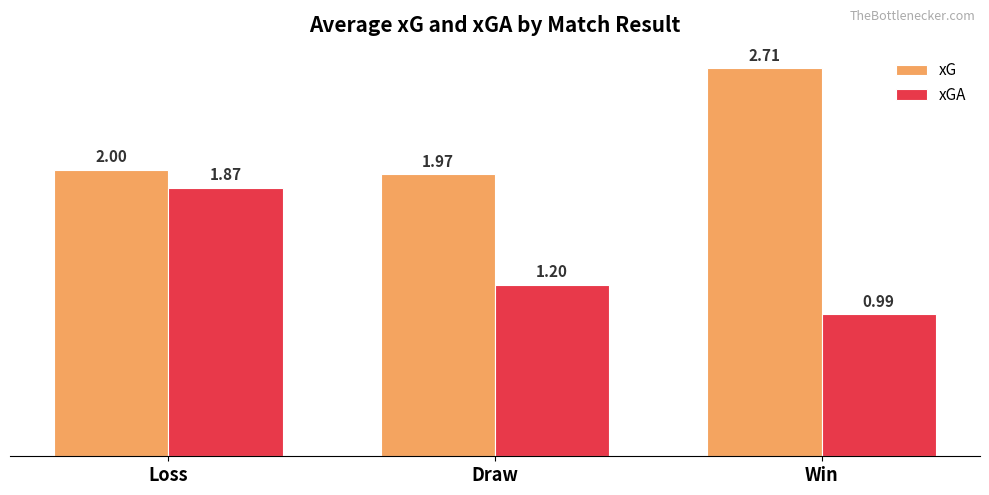

What is the difference between the maximum and minimum values in the xG series?

0.7